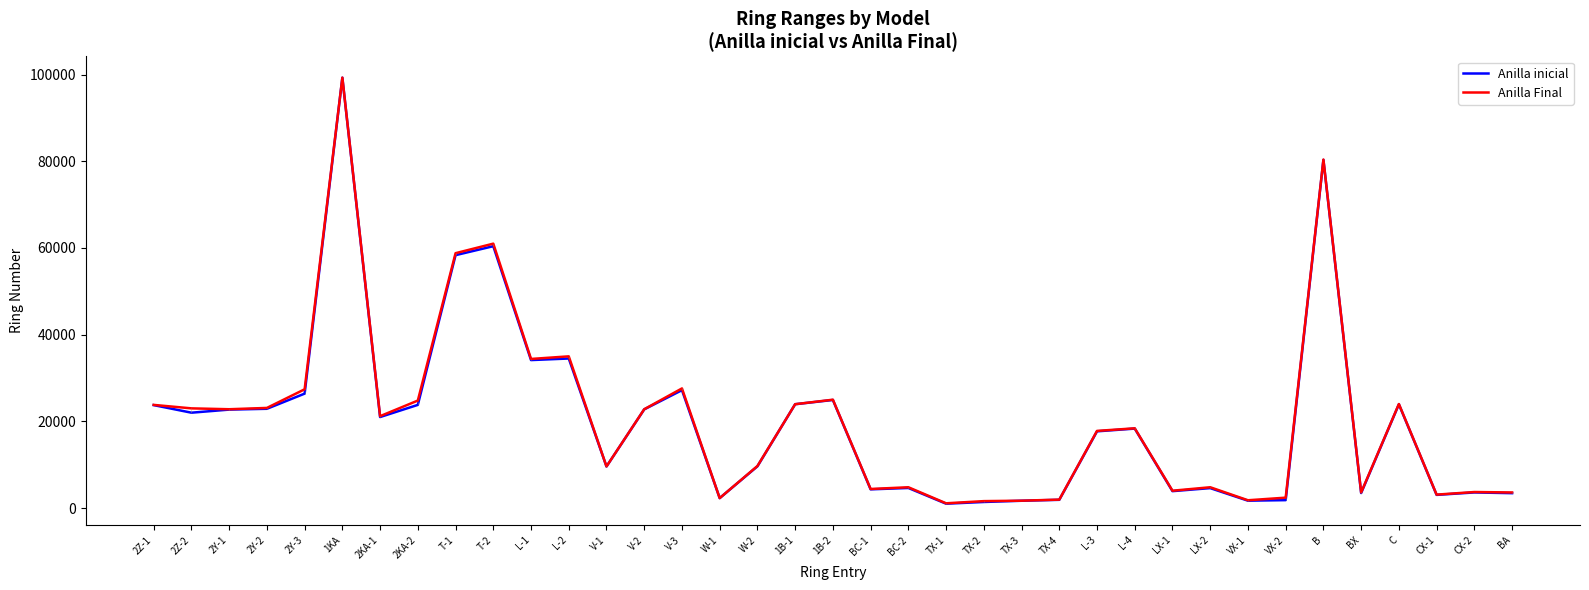

True or false: Anilla inicial has a value of 24606 at L-4.

False